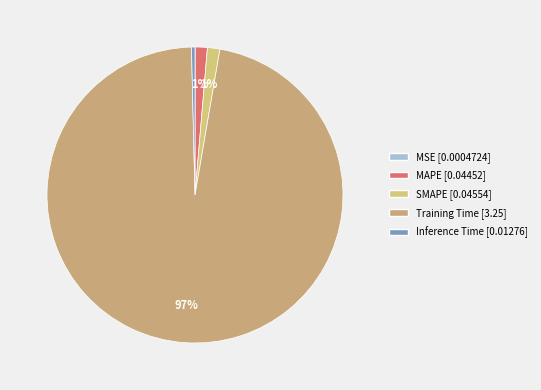

To the nearest percent, what percentage of the pie is Training Time?

97%